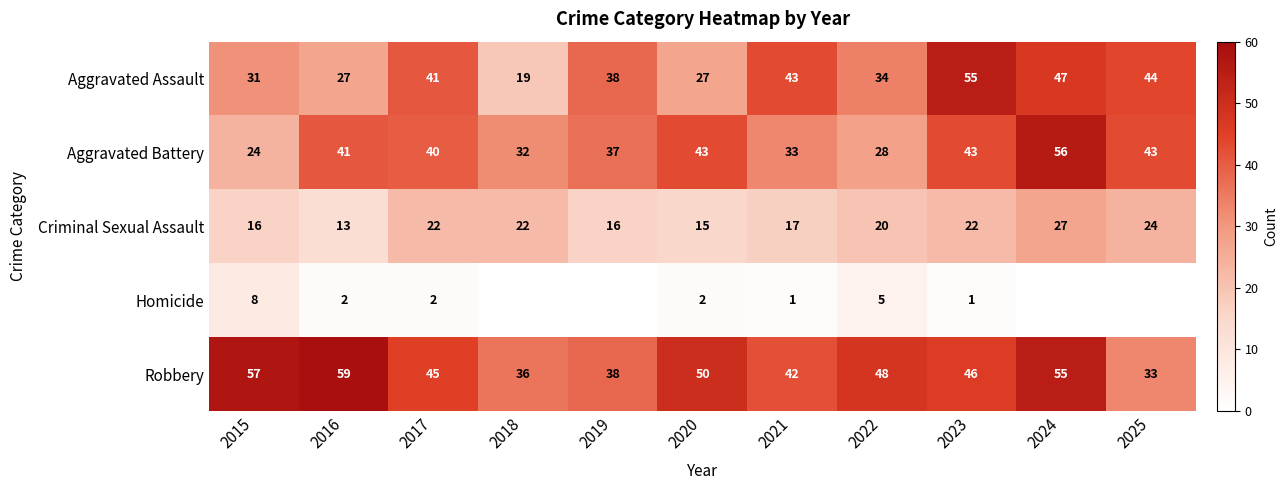

Which category has the highest value in the Robbery series?

2016